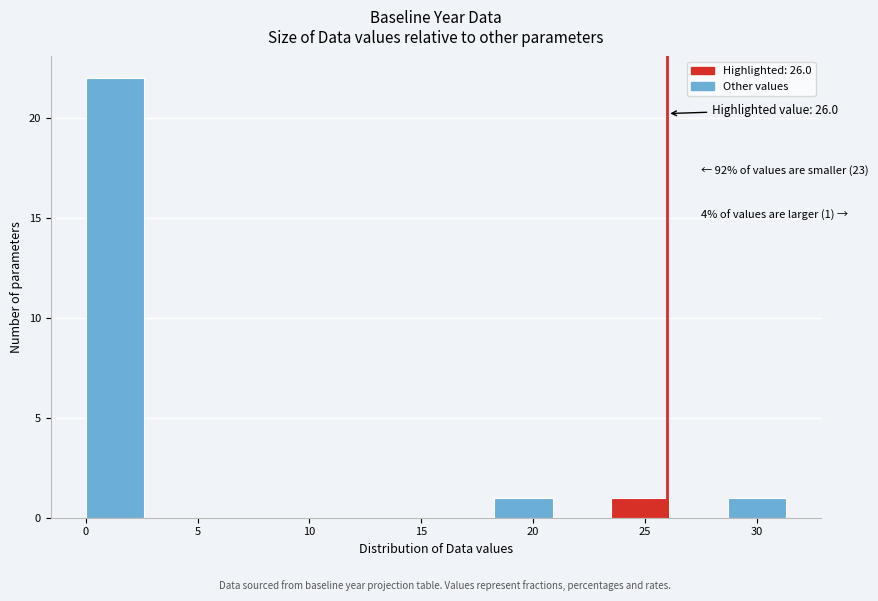

Which range on the x-axis has the tallest bar?

0.0 to 2.5